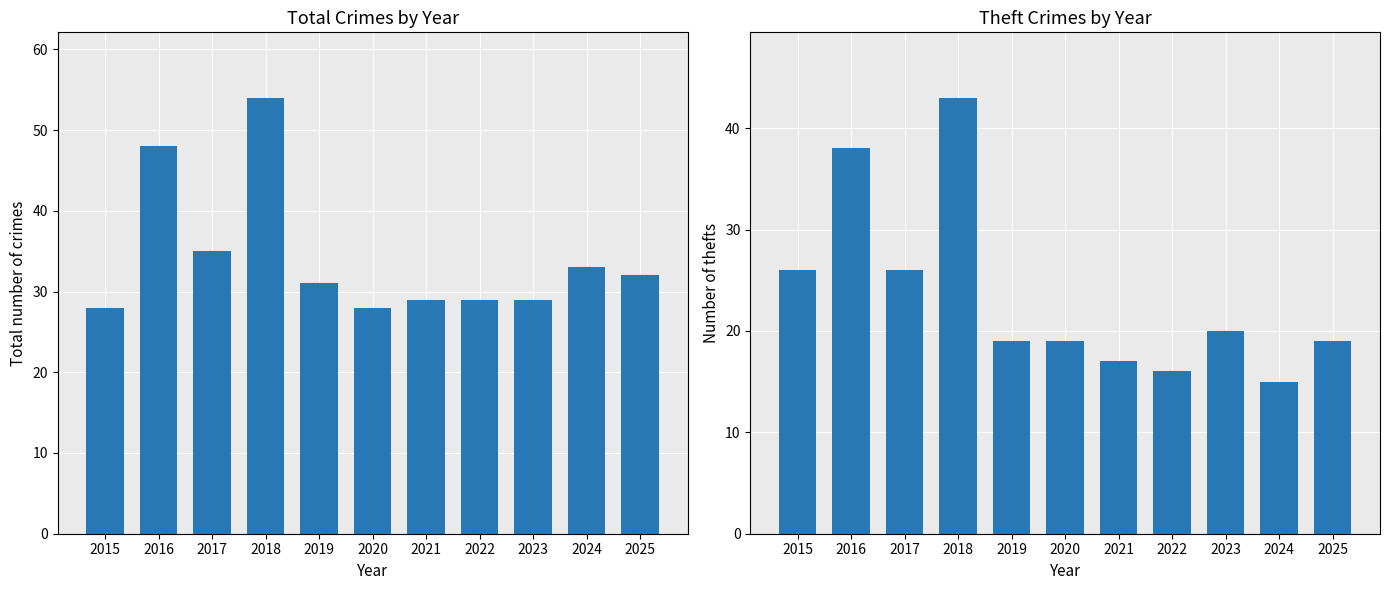

Rank the categories by Total value from highest to lowest.

2018, 2016, 2017, 2024, 2025, 2019, 2021, 2022, 2023, 2015, 2020